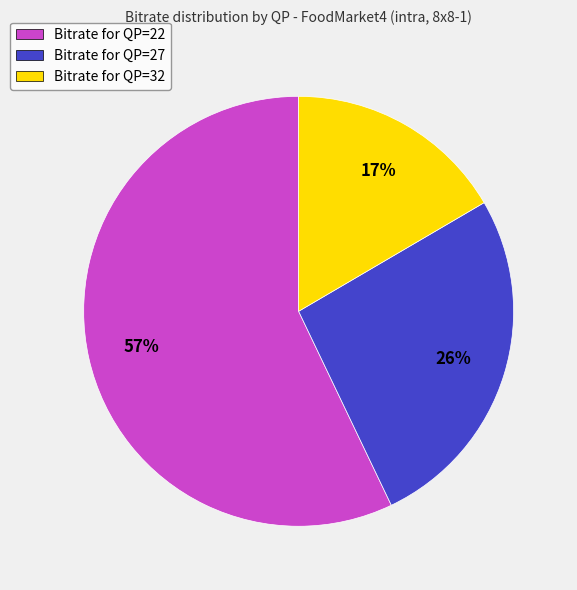

To the nearest percent, what is the average slice percentage?

33%